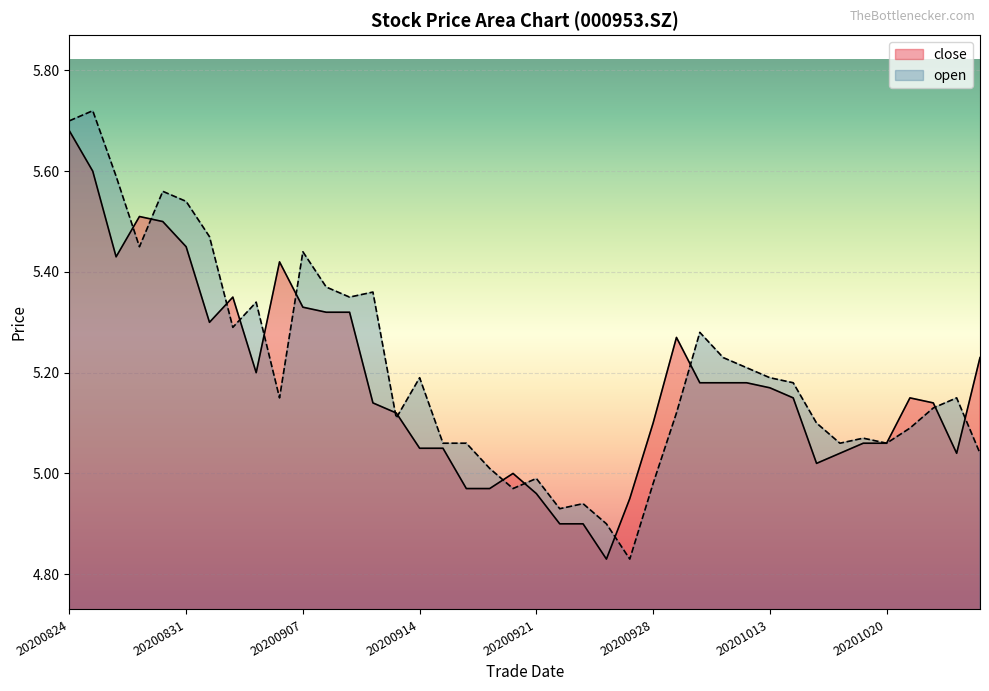

What is the value of the open point at the 33rd from the left?

5.1